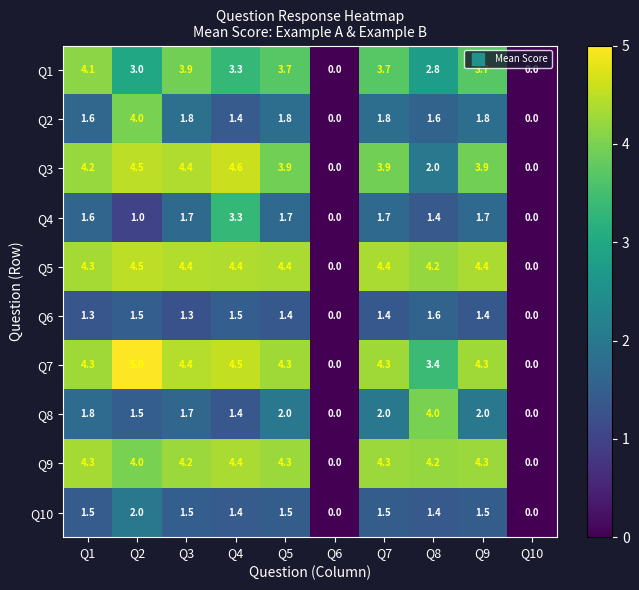

True or false: Q8 has a value of 2.9 at Q9.

False